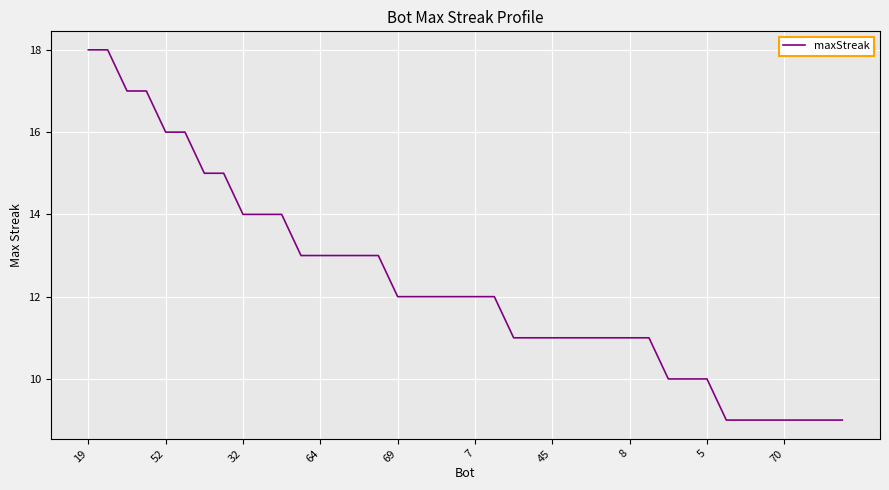

What is the maximum value shown in the chart?

18